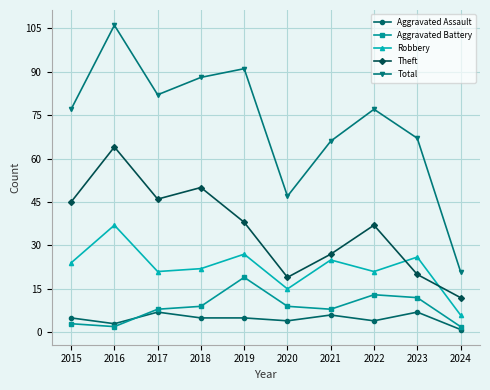

What is the approximate value of Theft at 2018, to the nearest 5?

50